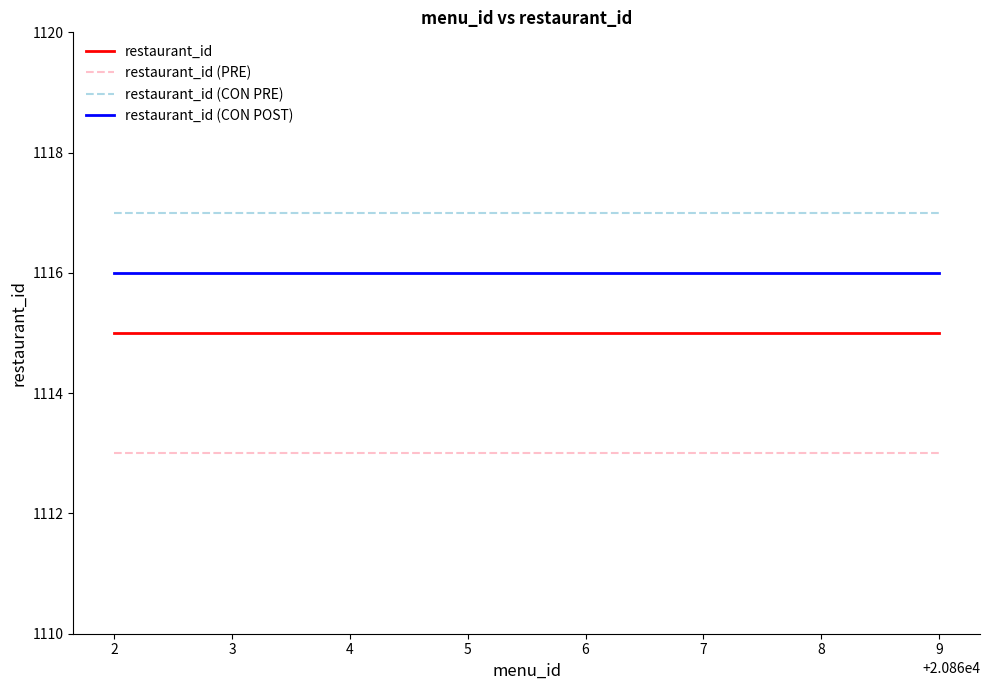

Is the value of restaurant_id at 5 greater than the value of restaurant_id (CON PRE) at 5?

No